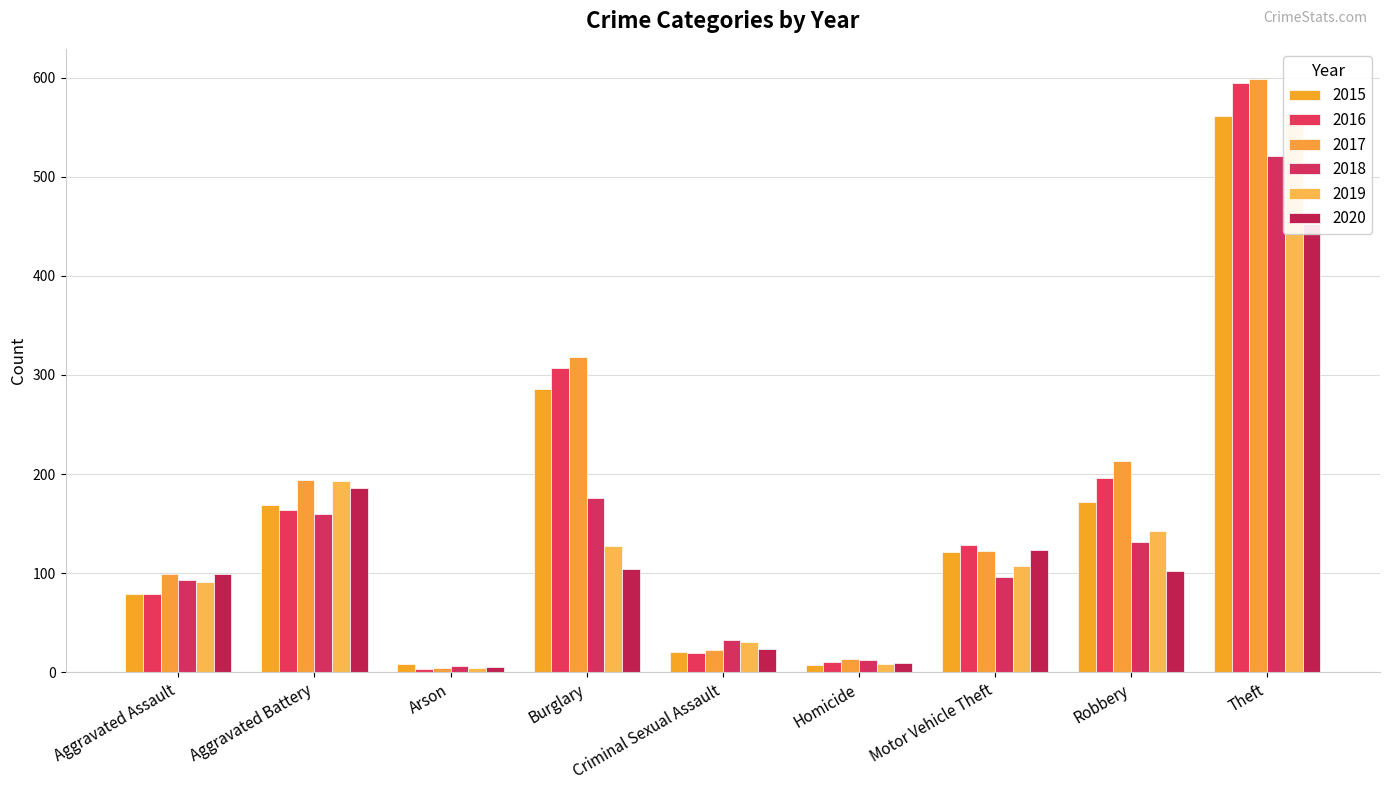

What is the value of the 2015 bar at the 9th from the left?

561